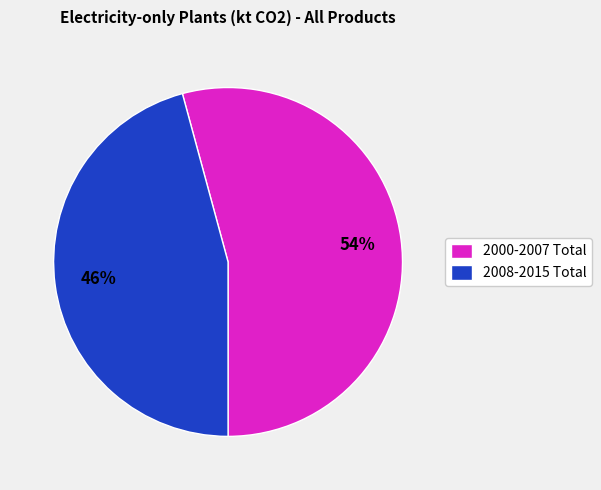

Is there a majority slice in this chart?

Yes